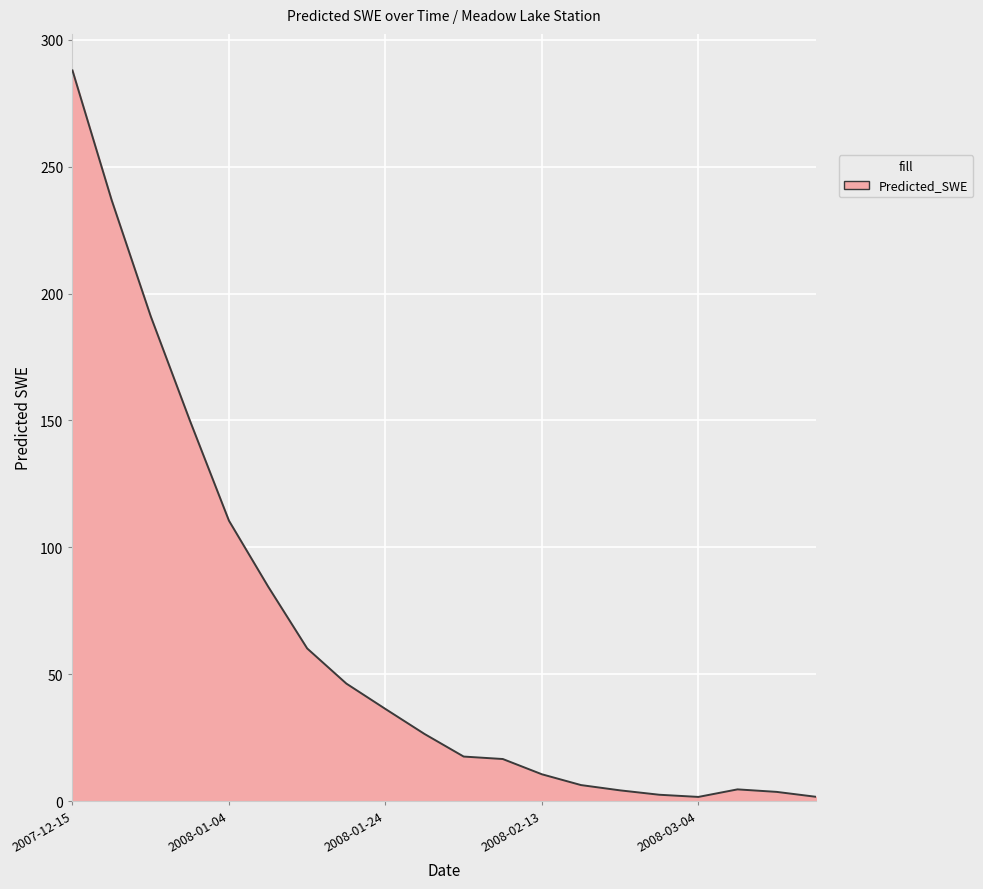

What is the difference between the maximum and minimum values?

286.4